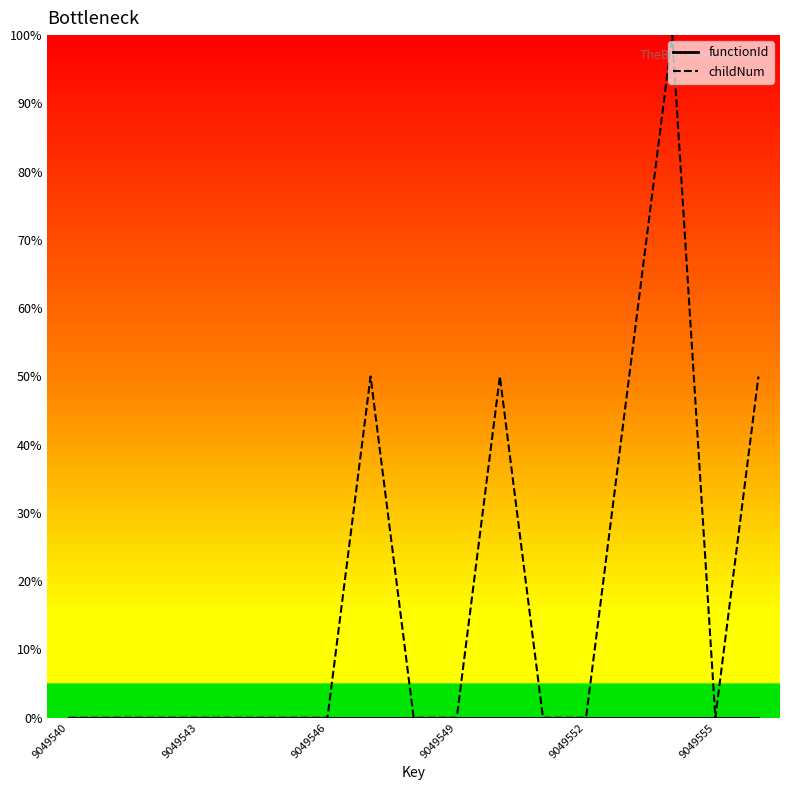

What are all the series names shown in the legend?

functionId, childNum